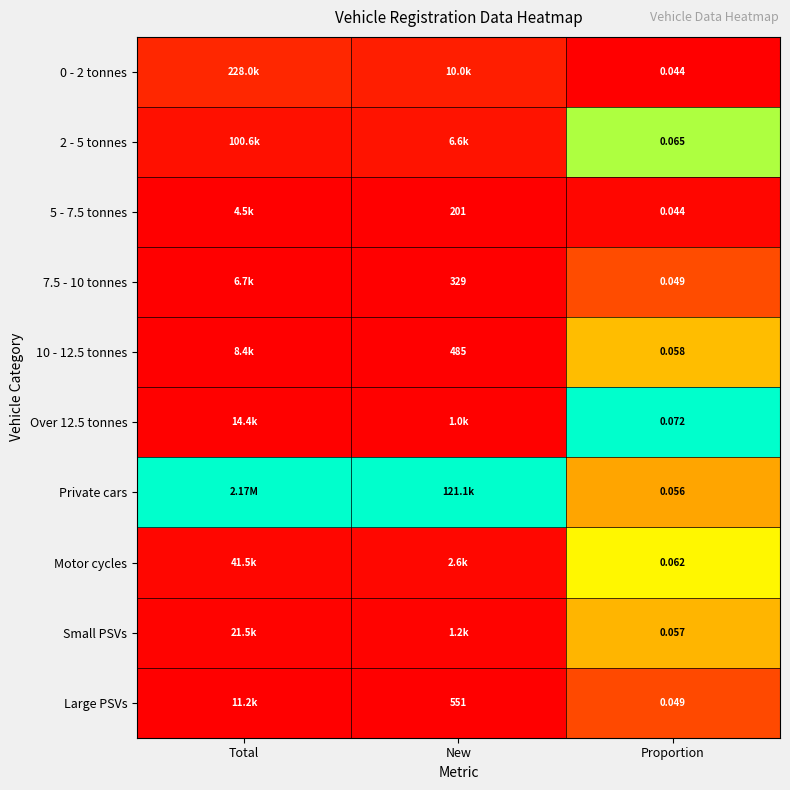

The value of Motor cycles at Proportion is 1.0. True or false?

False